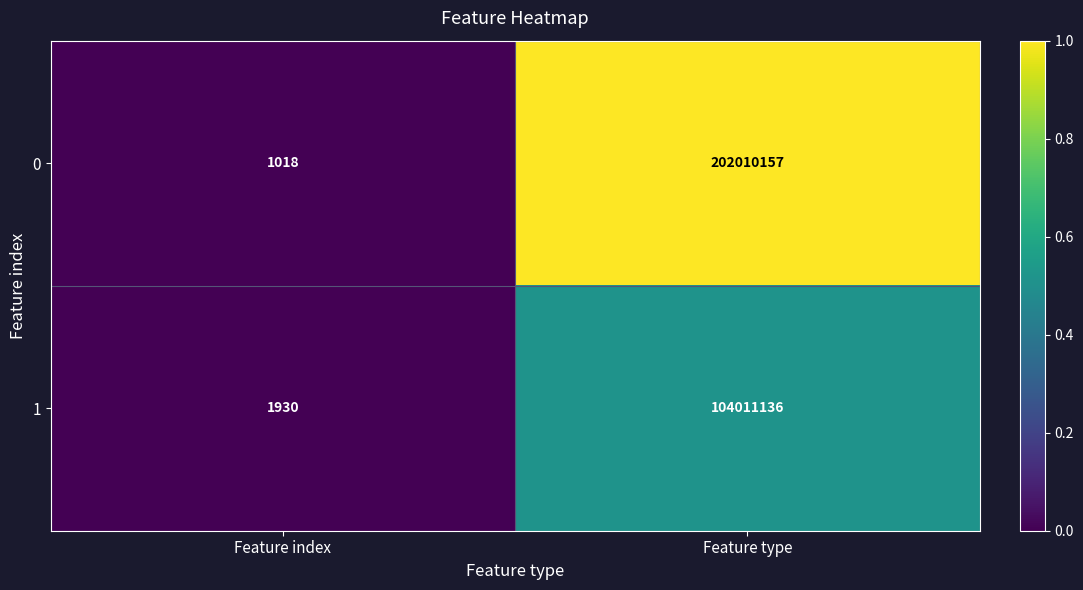

Reading left to right, list all the values displayed in this chart.

0: Feature index=1018	Feature type=202010157
1: Feature index=1930	Feature type=104011136